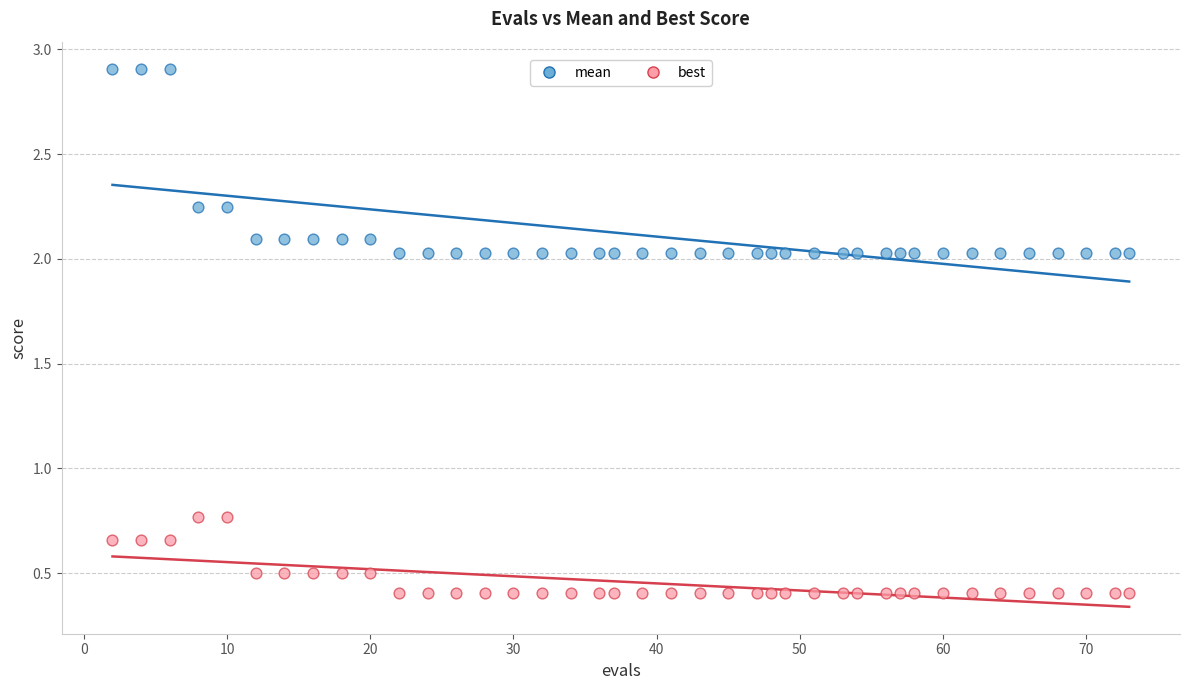

Across all data points, what is the range of X values (max minus min)?

71.0